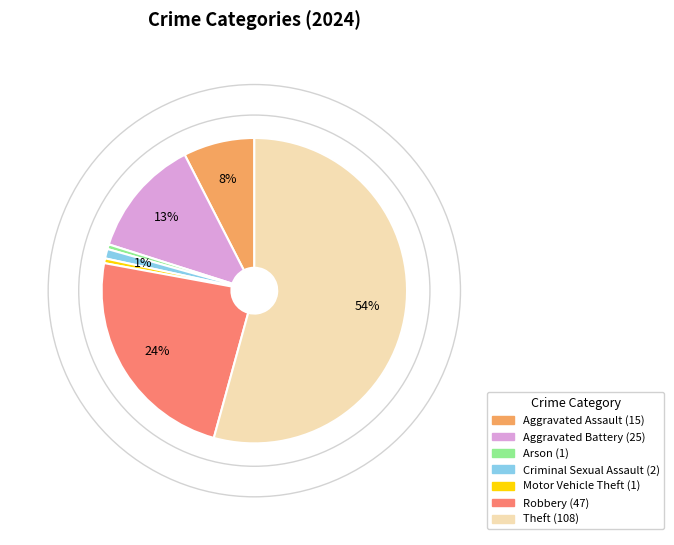

Is there any slice that represents more than half of the pie?

Yes